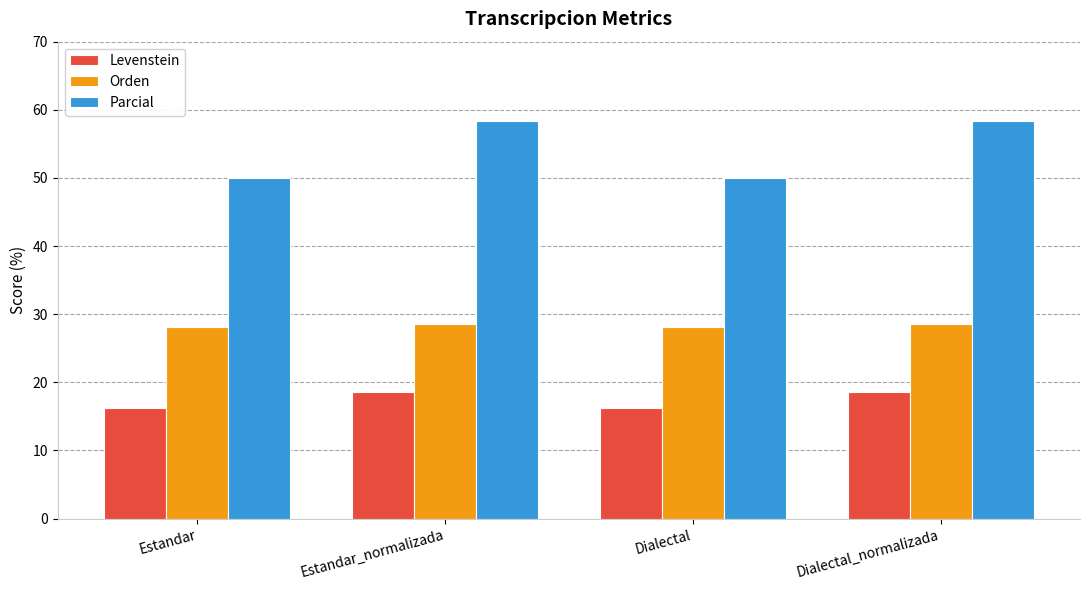

Rank the series by their maximum value, from highest to lowest.

Parcial, Orden, Levenstein